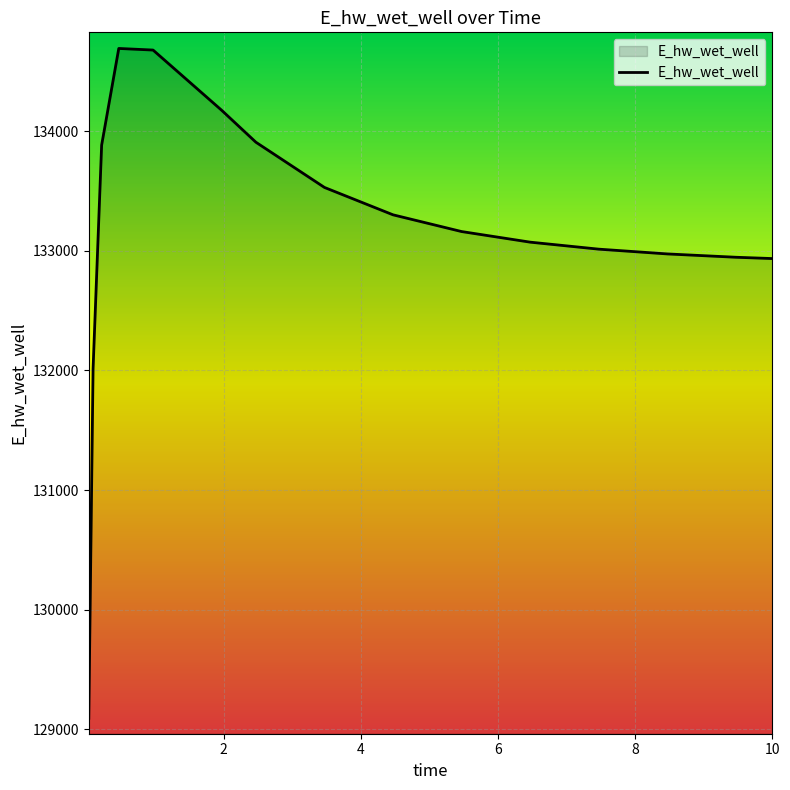

What is the greatest value displayed?

134689.7